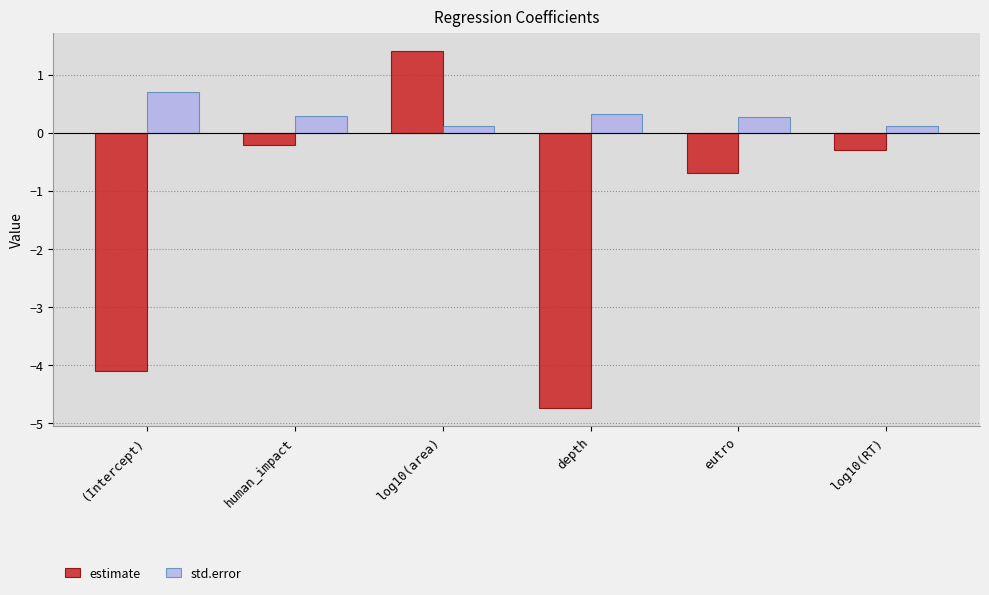

What is the total value across all series at eutro?

-0.4